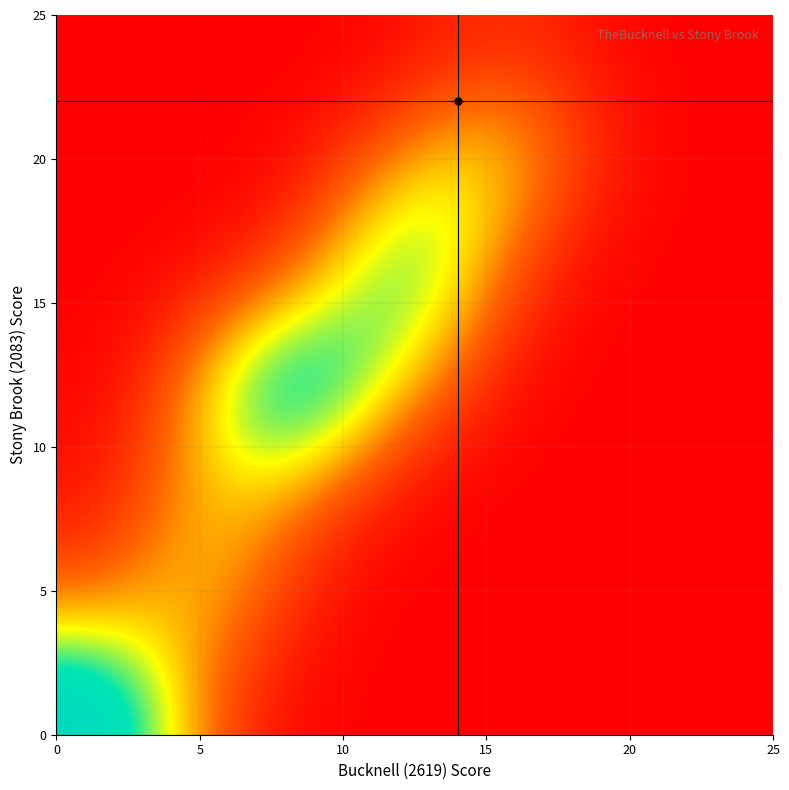

Count the number of data series in this chart.

26